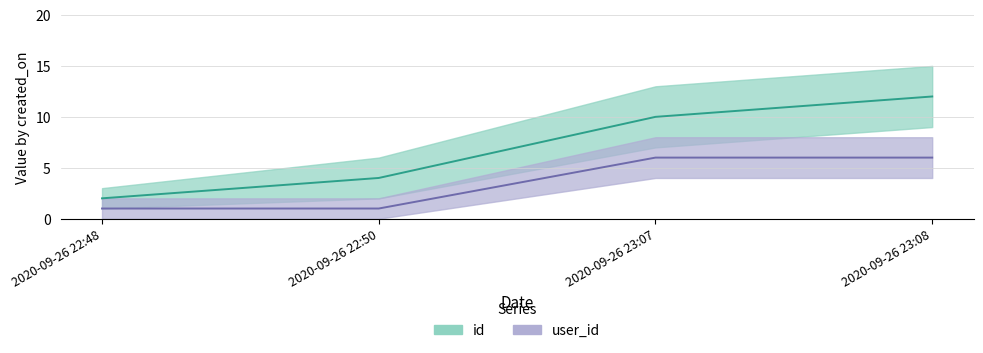

True or false: user_id has more than 1 points higher than both neighbors.

False